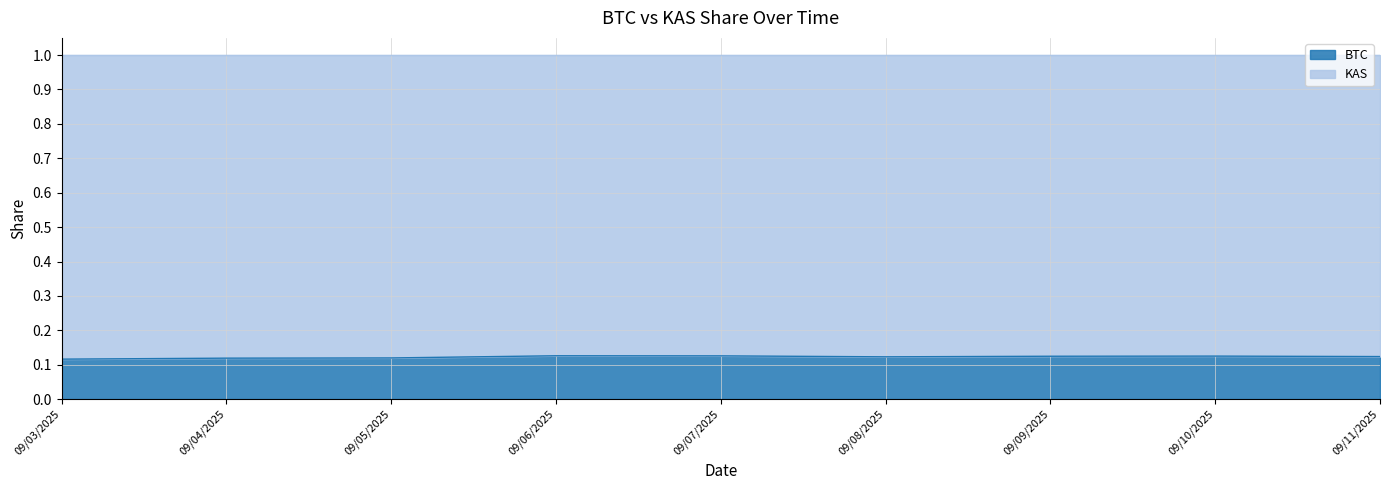

Reading left to right, transcribe all the data shown in this chart.

09/03/2025=0.1	09/04/2025=0.1	09/05/2025=0.1	09/06/2025=0.1	09/07/2025=0.1	09/08/2025=0.1	09/09/2025=0.1	09/10/2025=0.1	09/11/2025=0.1